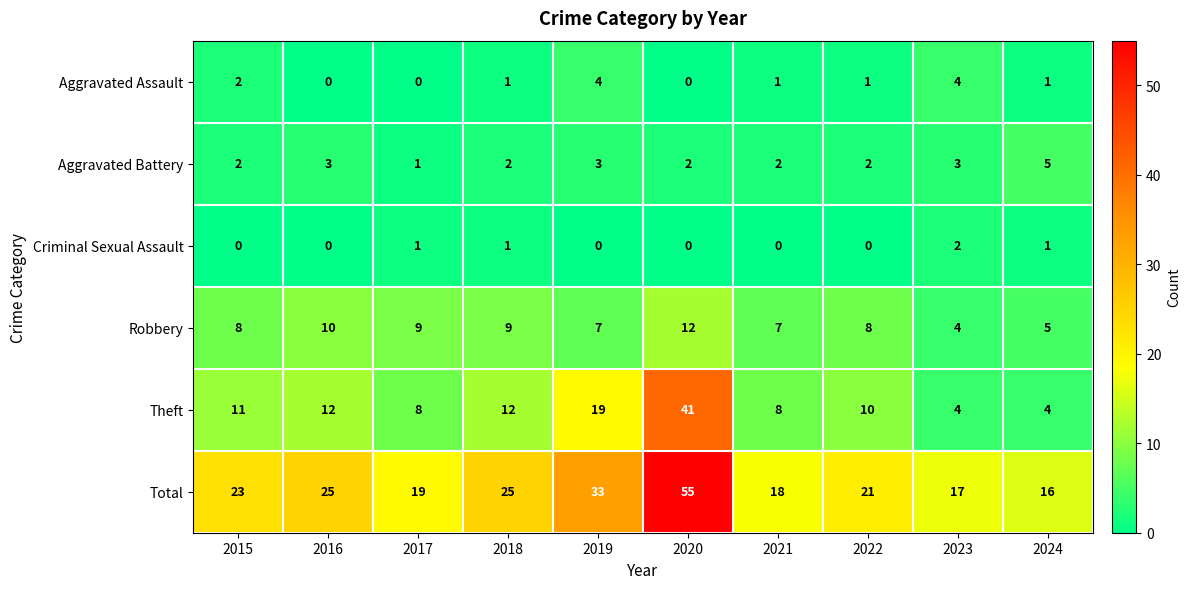

List the series in order of their peak value, lowest first.

Criminal Sexual Assault, Aggravated Assault, Aggravated Battery, Robbery, Theft, Total